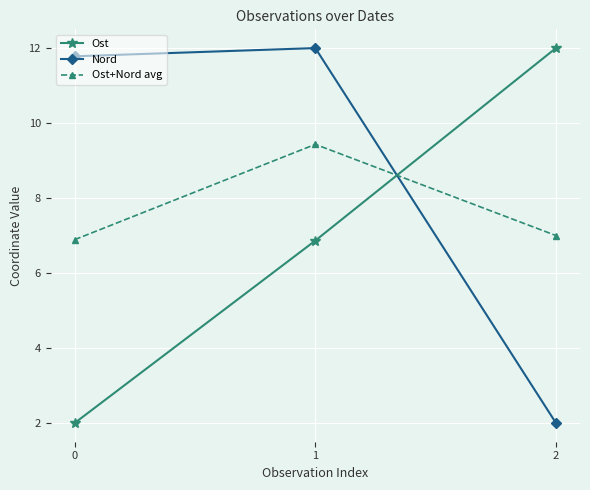

The Nord series shows 11.8 at 0. True or false?

True